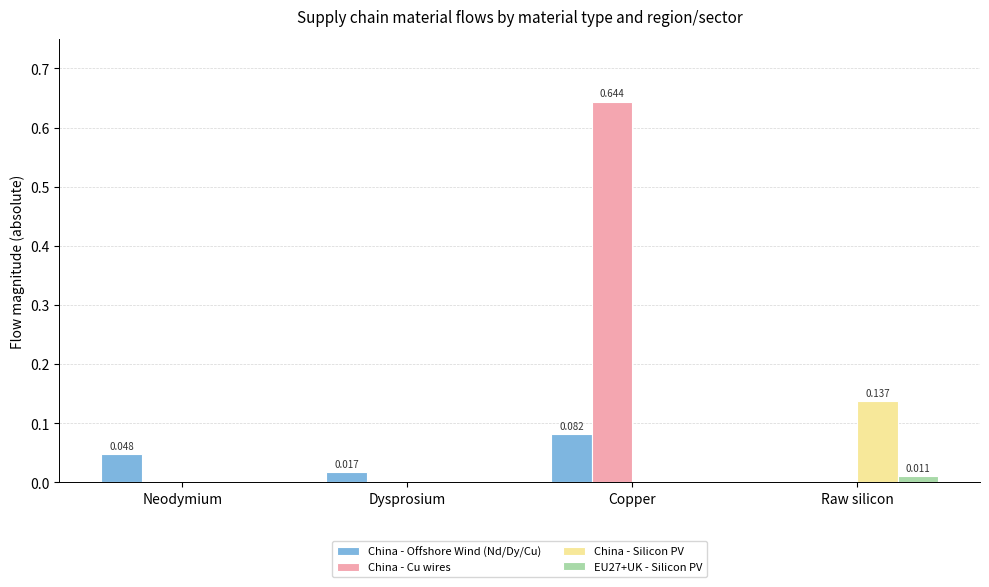

Is it true that China - Cu wires equals 0.3 at Neodymium?

False